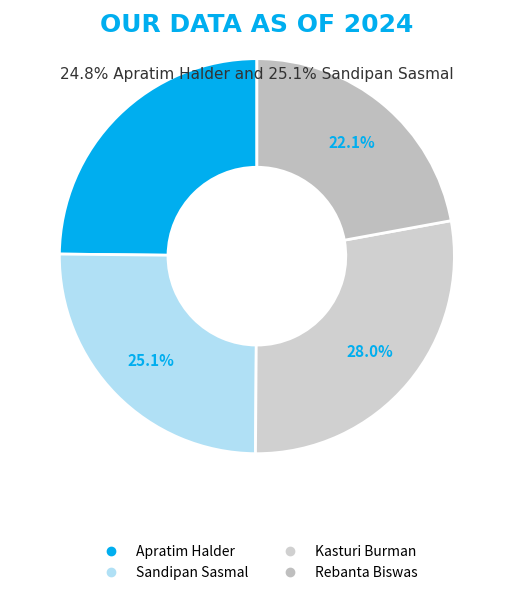

Does any single category account for the majority?

No